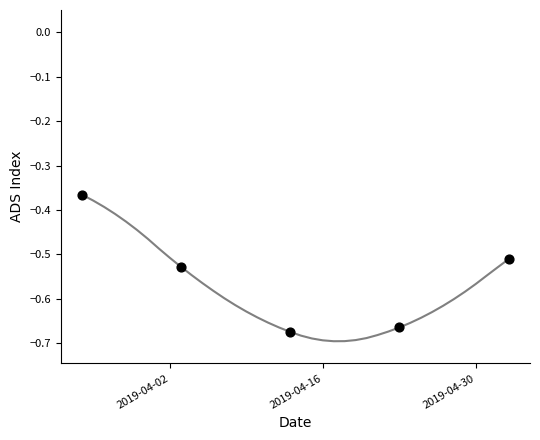

What is the difference between the maximum and minimum values?

0.3